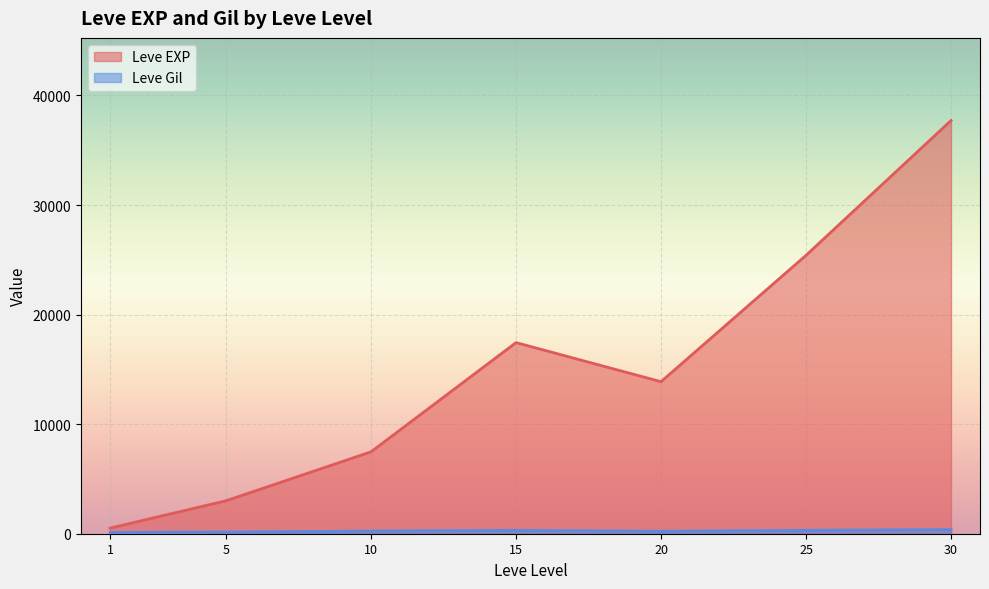

At 5, list the series in order from smallest to largest.

Leve Gil, Leve EXP